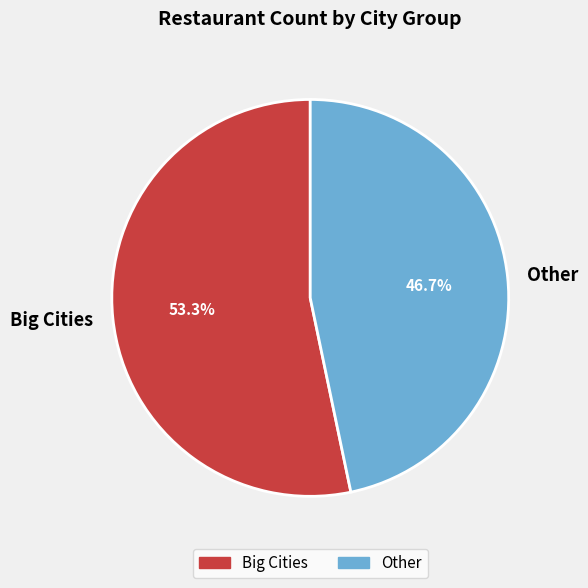

To the nearest percent, what percentage of the pie is Other?

47%